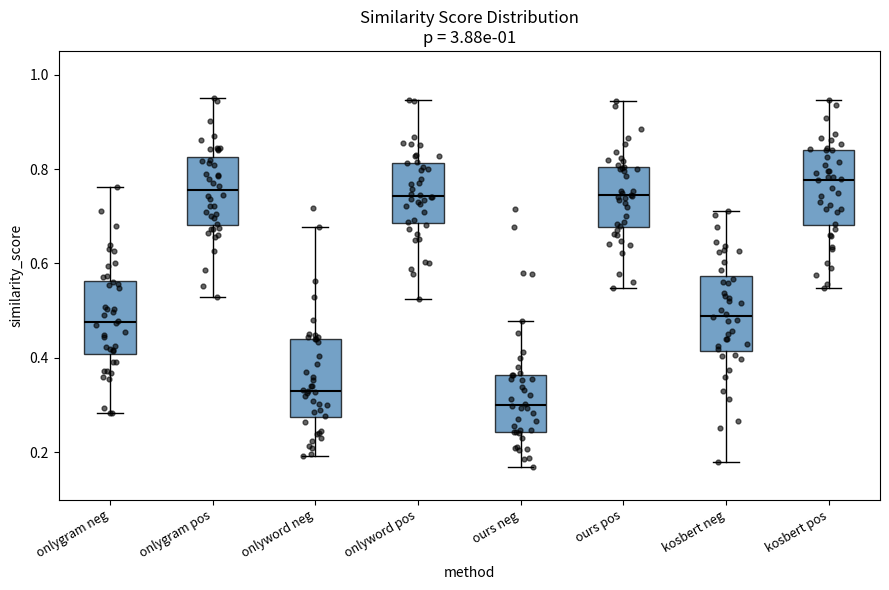

Reading left to right, transcribe this box plot: for each box, give where its median line is, the range the box spans, and where its two whiskers end, as read against the y-axis. The values are not printed on the chart, so give them approximately, as read against the axis.

onlygram neg: median 0.48, box 0.40 to 0.56, whiskers 0.28 to 0.76
onlygram pos: median 0.76, box 0.68 to 0.82, whiskers 0.52 to 0.96
onlyword neg: median 0.34, box 0.28 to 0.44, whiskers 0.20 to 0.68
onlyword pos: median 0.74, box 0.68 to 0.82, whiskers 0.52 to 0.94
ours neg: median 0.30, box 0.24 to 0.36, whiskers 0.18 to 0.48
ours pos: median 0.74, box 0.68 to 0.80, whiskers 0.54 to 0.94
kosbert neg: median 0.48, box 0.42 to 0.58, whiskers 0.18 to 0.72
kosbert pos: median 0.78, box 0.68 to 0.84, whiskers 0.54 to 0.94